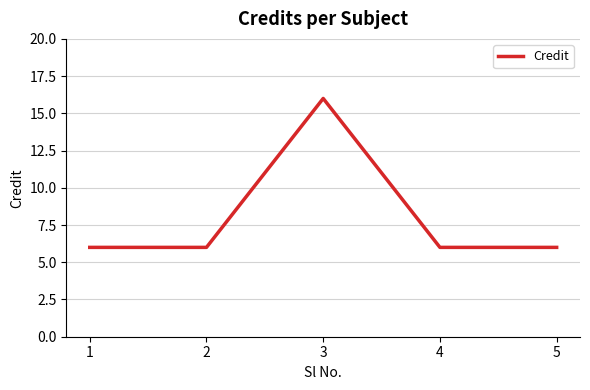

Read the value at 2, to the nearest 5.

5